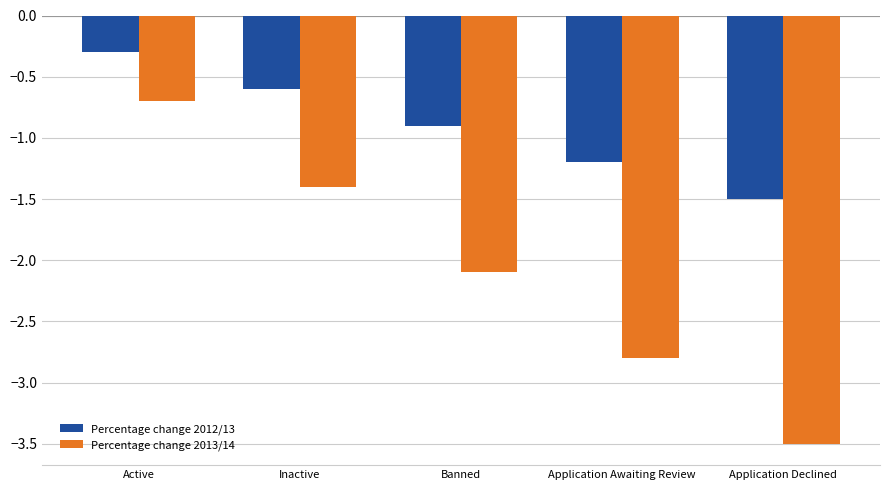

Where is Percentage change 2012/13 nearest to the value 0?

Active